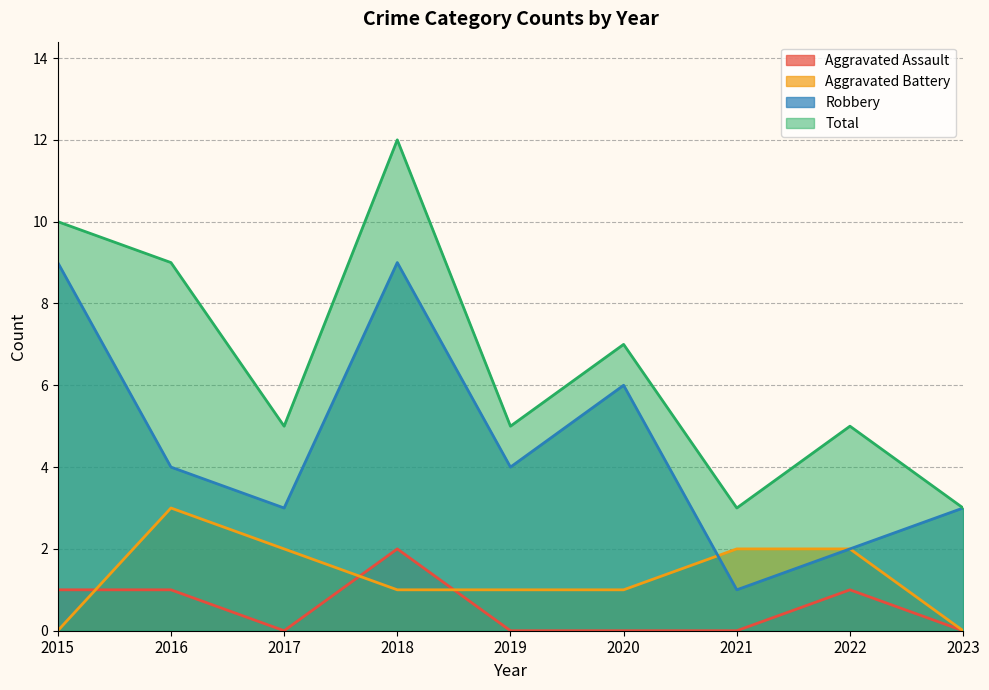

What is the spread (max minus min) of values at 2021?

3